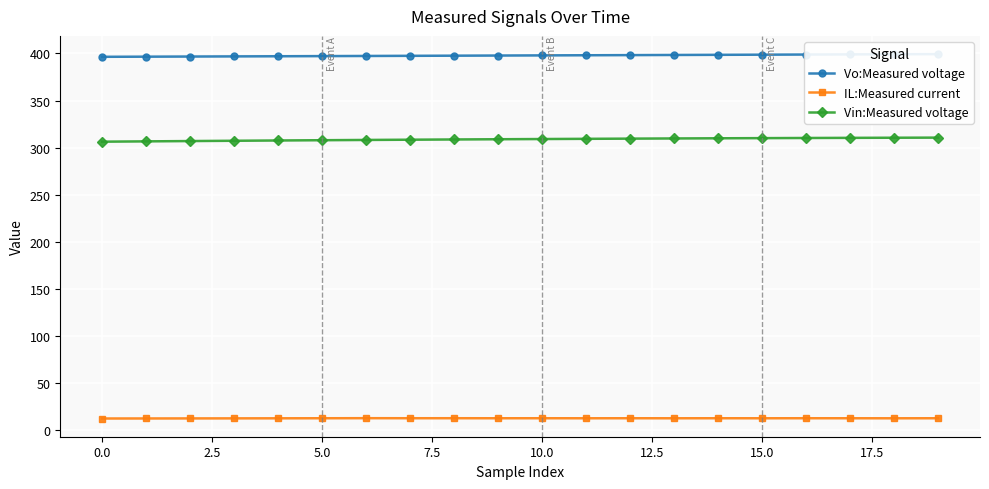

Rank the series by their maximum value, from lowest to highest.

IL:Measured current, Vin:Measured voltage, Vo:Measured voltage